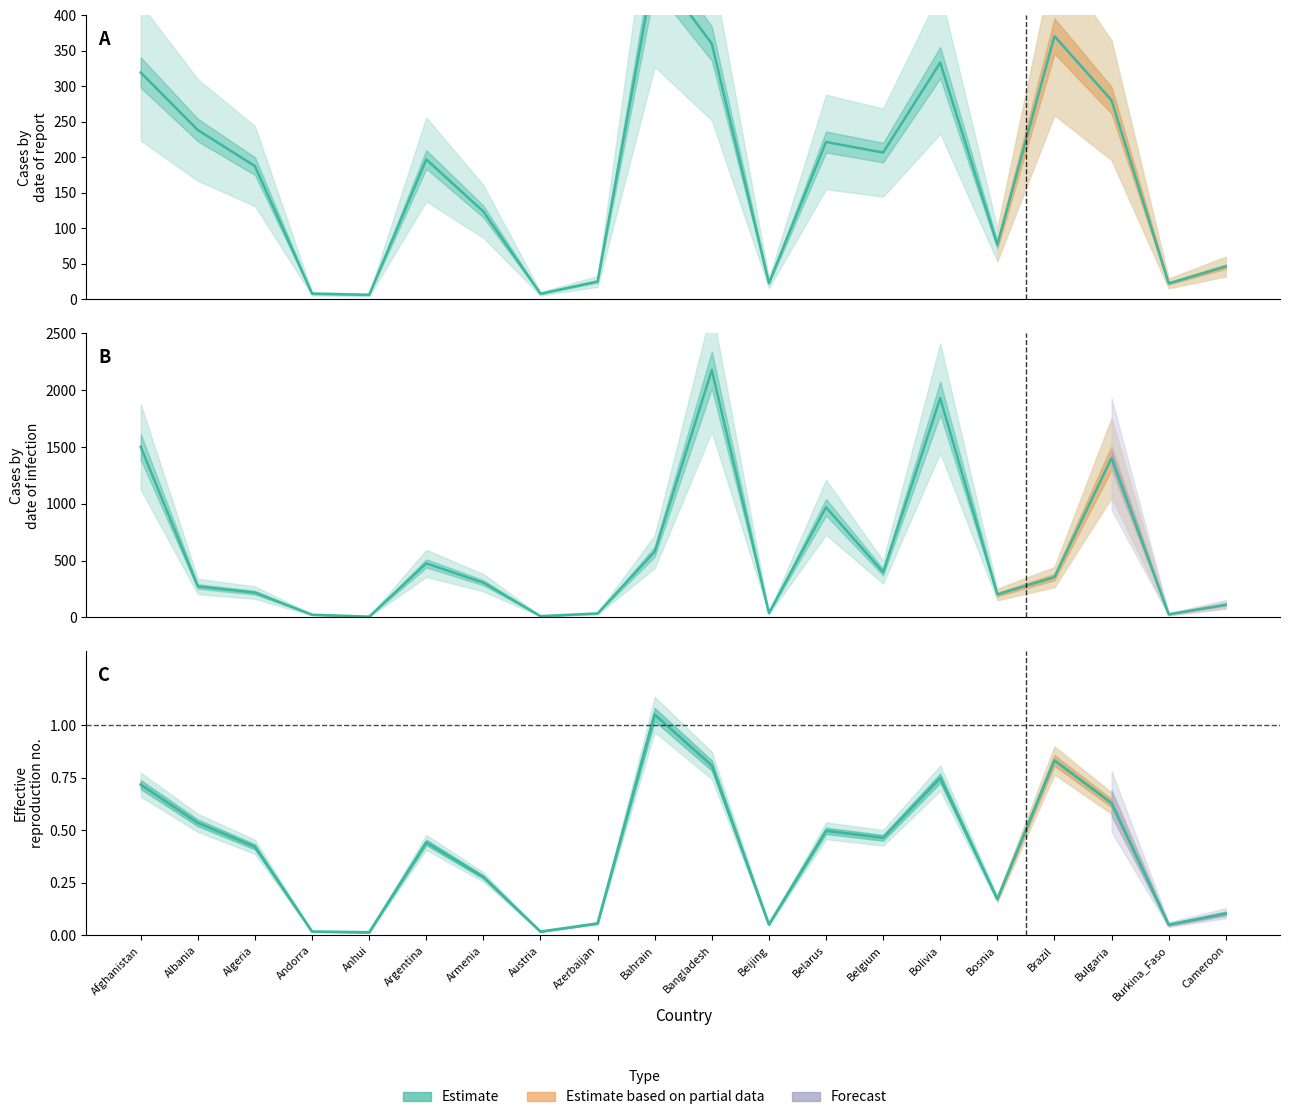

Does the chart display data point markers on the line(s)?

No